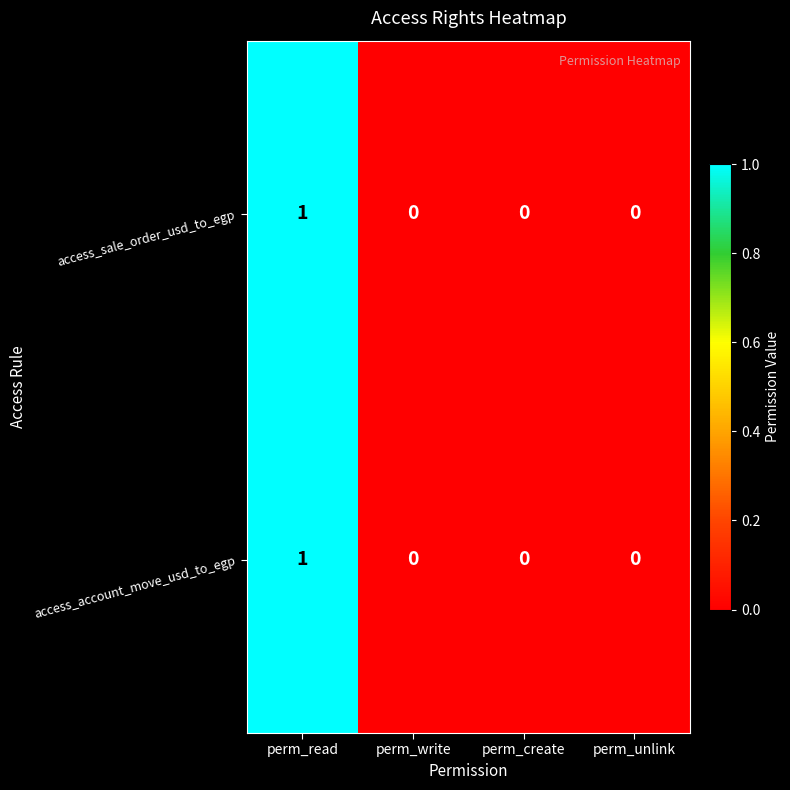

Reading left to right, extract all data points from this chart.

access_sale_order_usd_to_egp: 1	0	0	0
access_account_move_usd_to_egp: 1	0	0	0